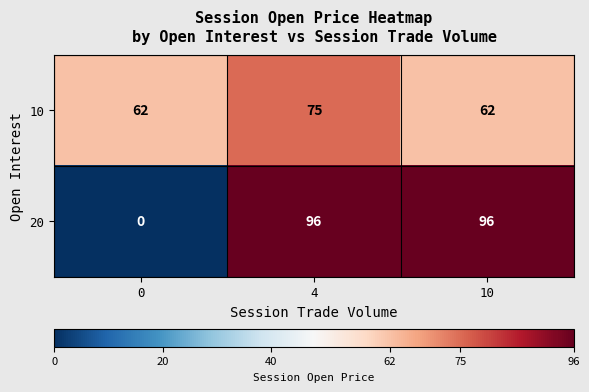

The value of 20 at 0 is 0. True or false?

True